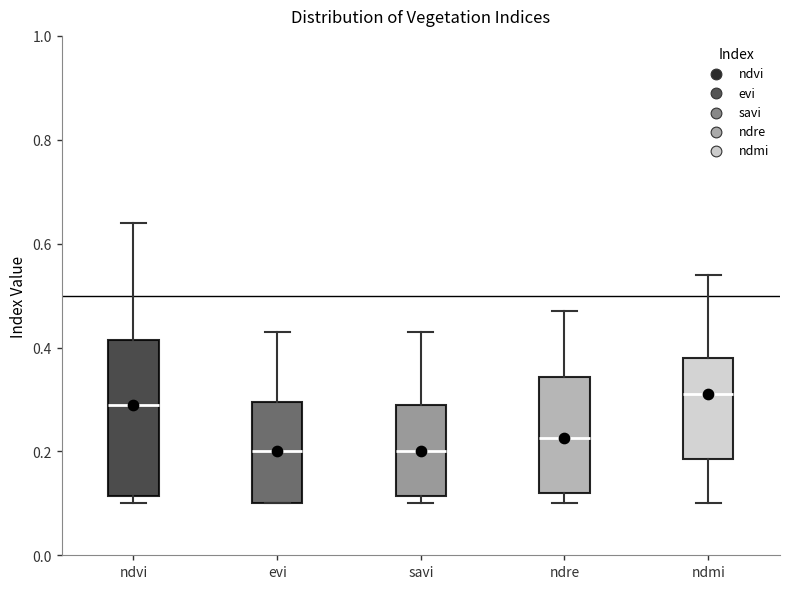

Reading left to right, read every box against the y-axis: the position of its median line, the range the box covers, and the ends of its whiskers. The values are not printed on the chart, so give them approximately, as read against the axis.

ndvi: median 0.30, box 0.12 to 0.42, whiskers 0.10 to 0.64
evi: median 0.20, box 0.10 to 0.30, whiskers 0.10 to 0.44
savi: median 0.20, box 0.12 to 0.30, whiskers 0.10 to 0.44
ndre: median 0.22, box 0.12 to 0.34, whiskers 0.10 to 0.48
ndmi: median 0.32, box 0.18 to 0.38, whiskers 0.10 to 0.54